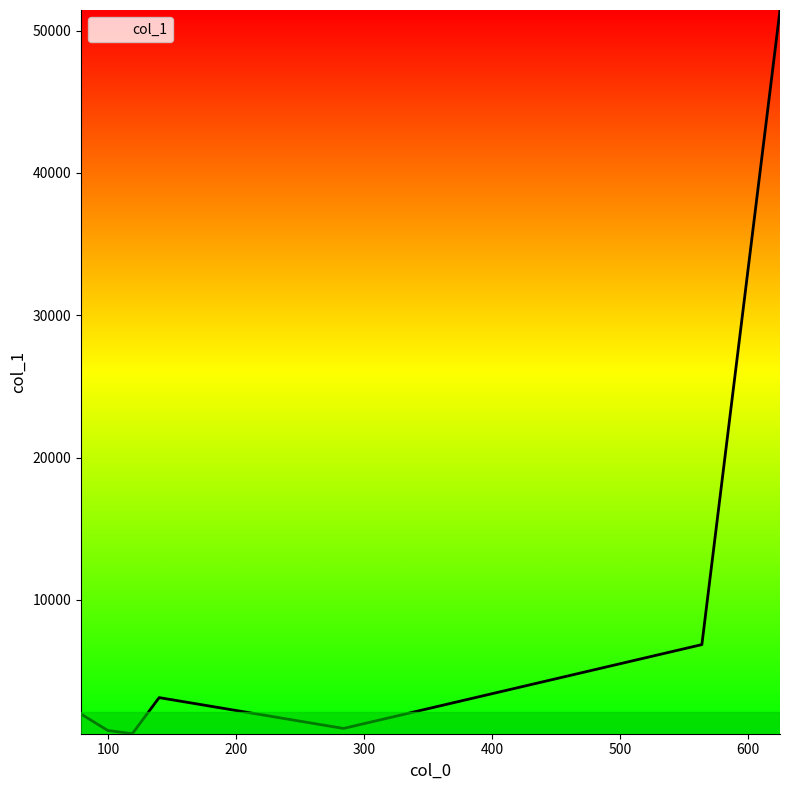

What is the difference between the maximum and minimum values?

50842.8